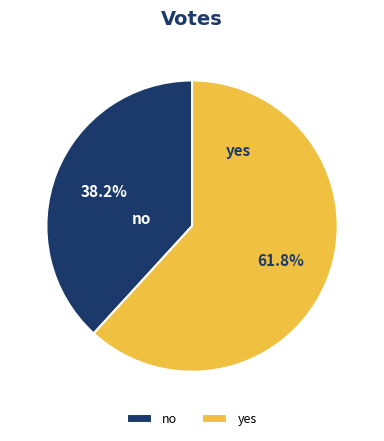

What percentage do no and yes together represent?

100.0%